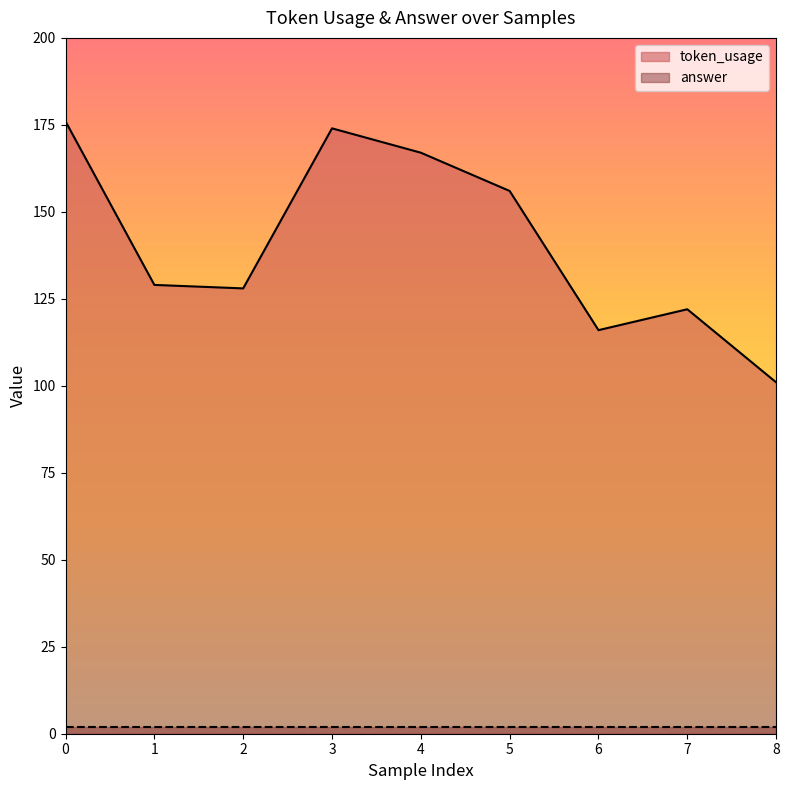

Reading left to right, list all the values displayed in this chart.

176	129	128	174	167	156	116	122	101